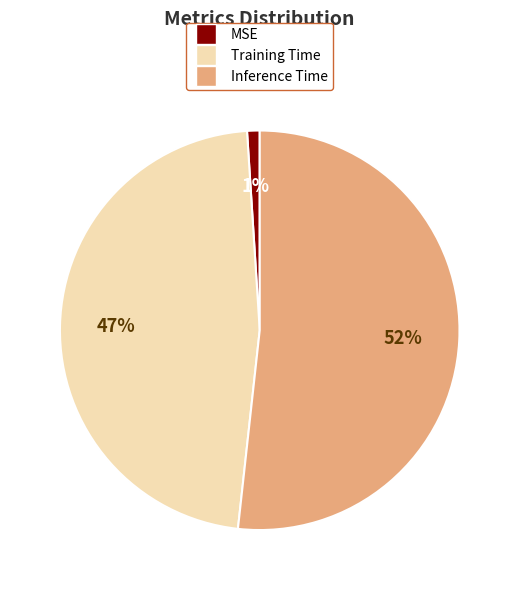

Rank the categories by value from highest to lowest.

Inference Time, Training Time, MSE